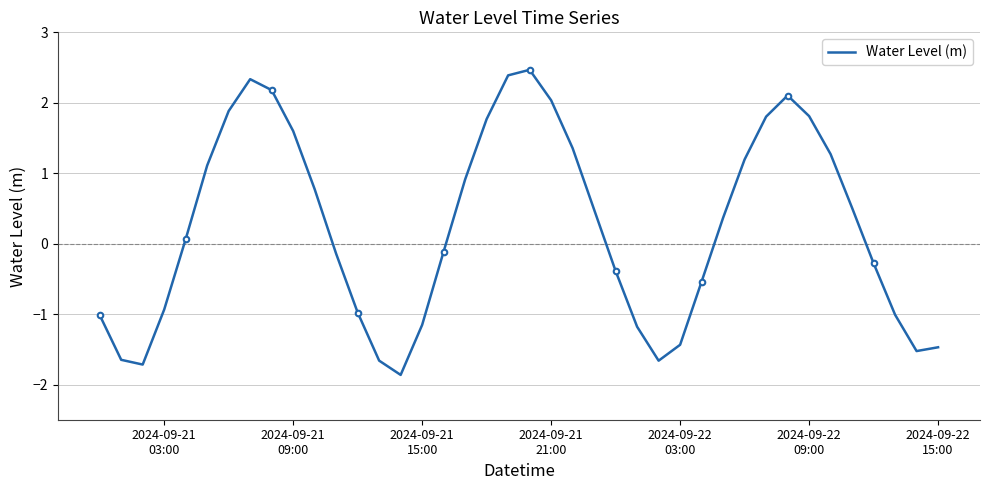

What is the lowest value of the Water Level (m) series?

-1.9